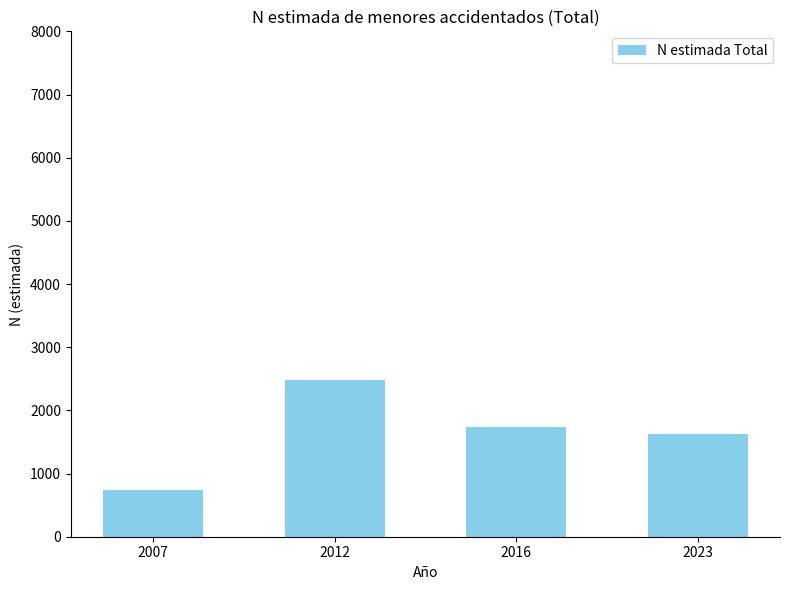

What is the value of the 3rd bar from the left?

1740